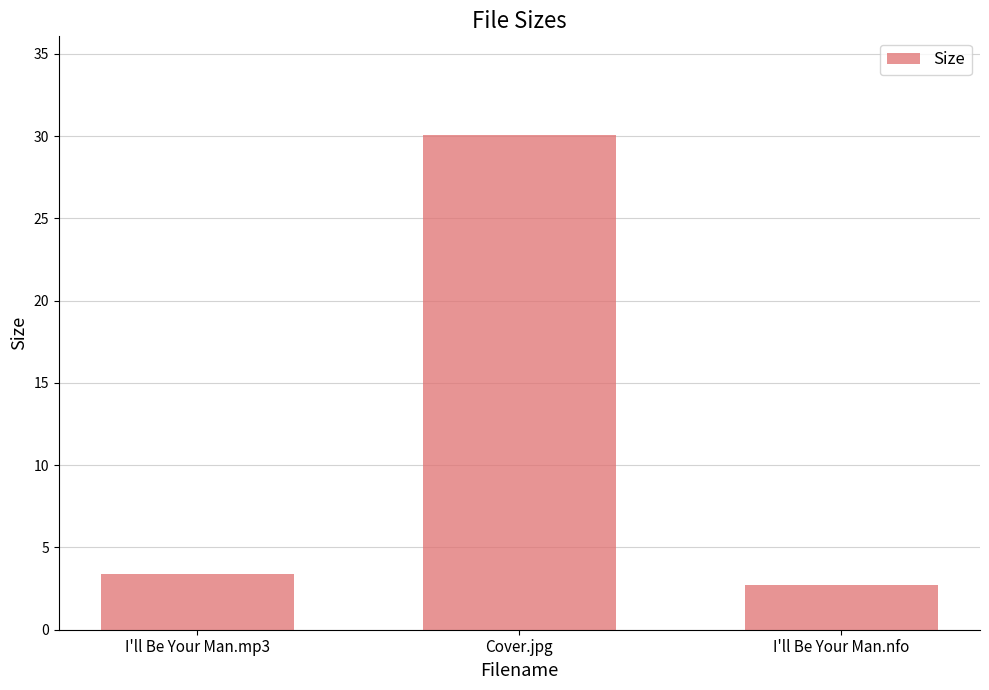

Are the bars grouped side by side (vs. stacked)?

No